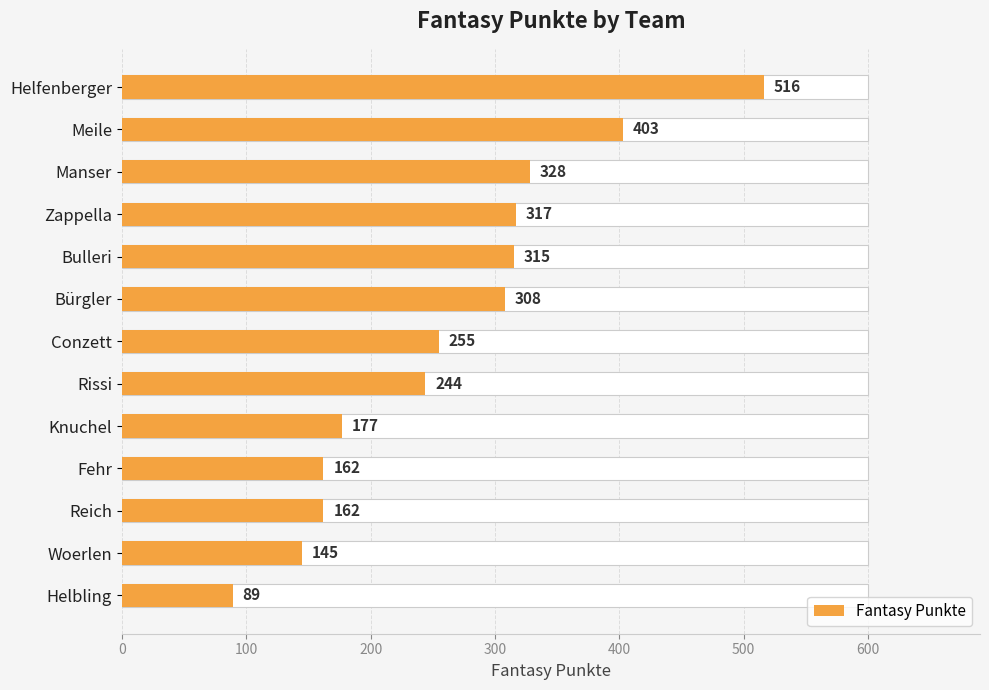

What is the difference between the maximum and minimum values?

427